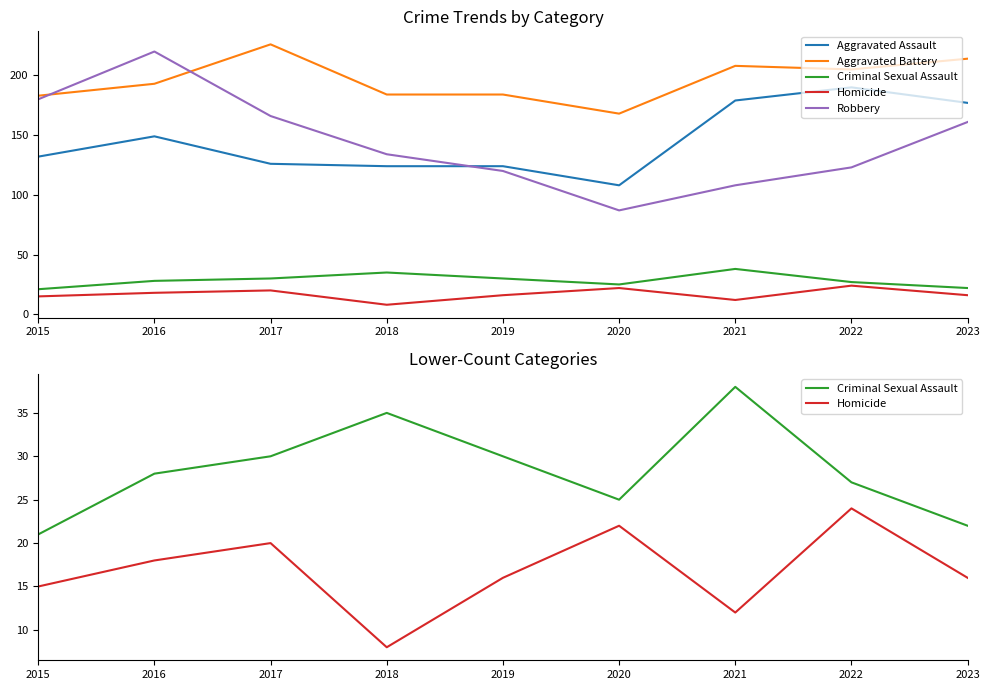

What is the total value across all series at 2015?

531